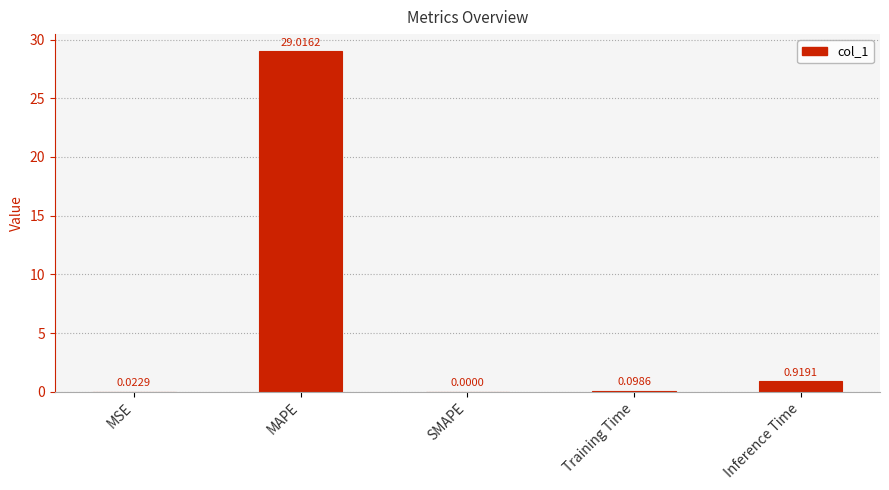

What is the sum of the values at MAPE and MSE?

29.0